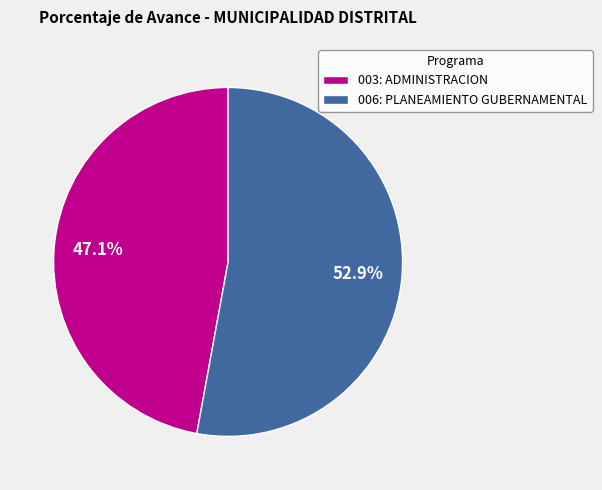

Is the sum of 006: PLANEAMIENTO GUBERNAMENTAL and 003: ADMINISTRACION greater than half?

Yes